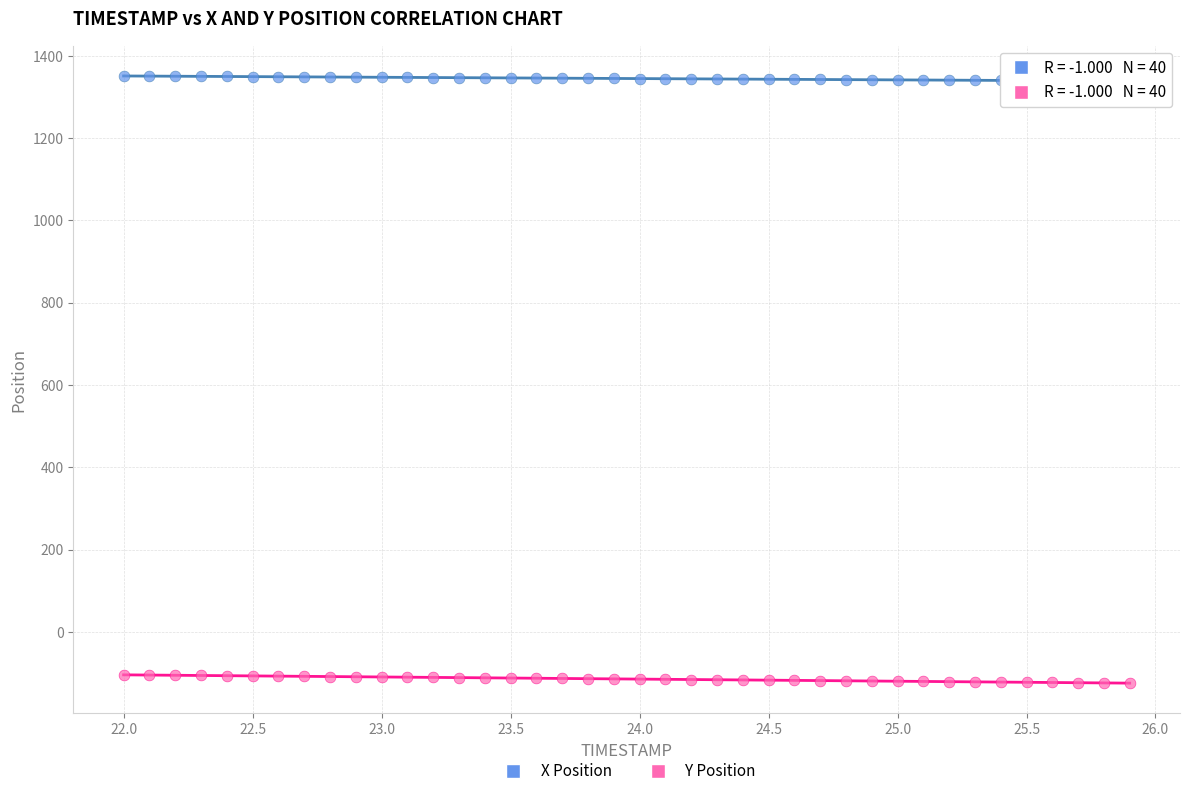

Across all data points, what is the range of Y values (max minus min)?

1475.6